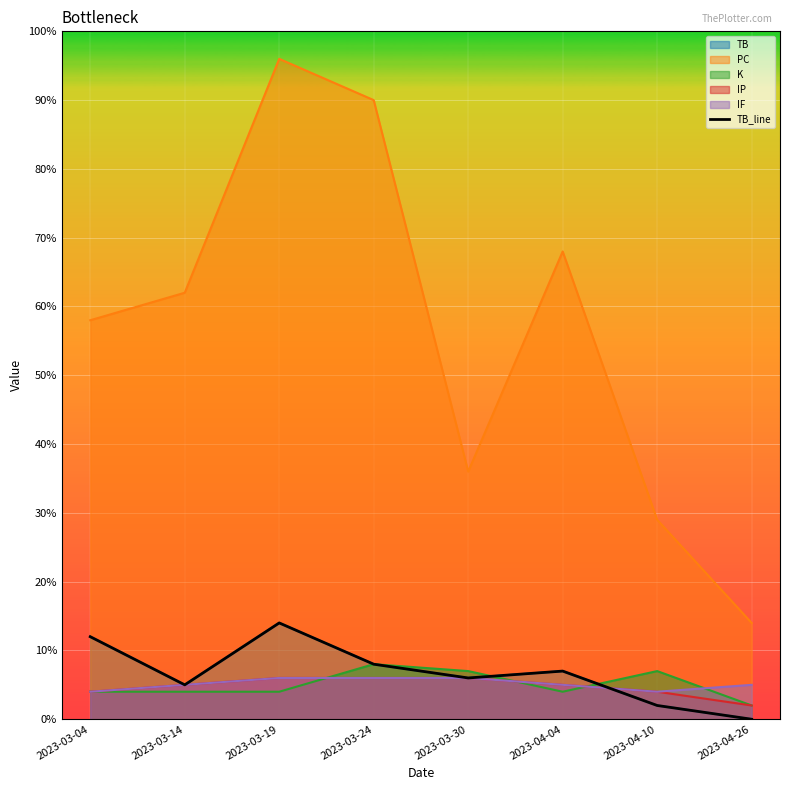

How many values are above zero?

7